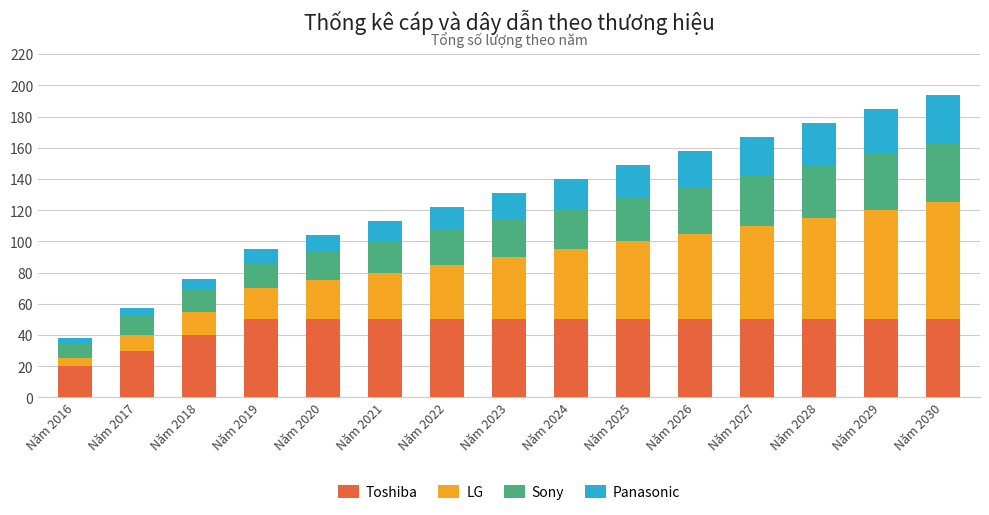

The value of Toshiba at Năm 2021 is 50. True or false?

True